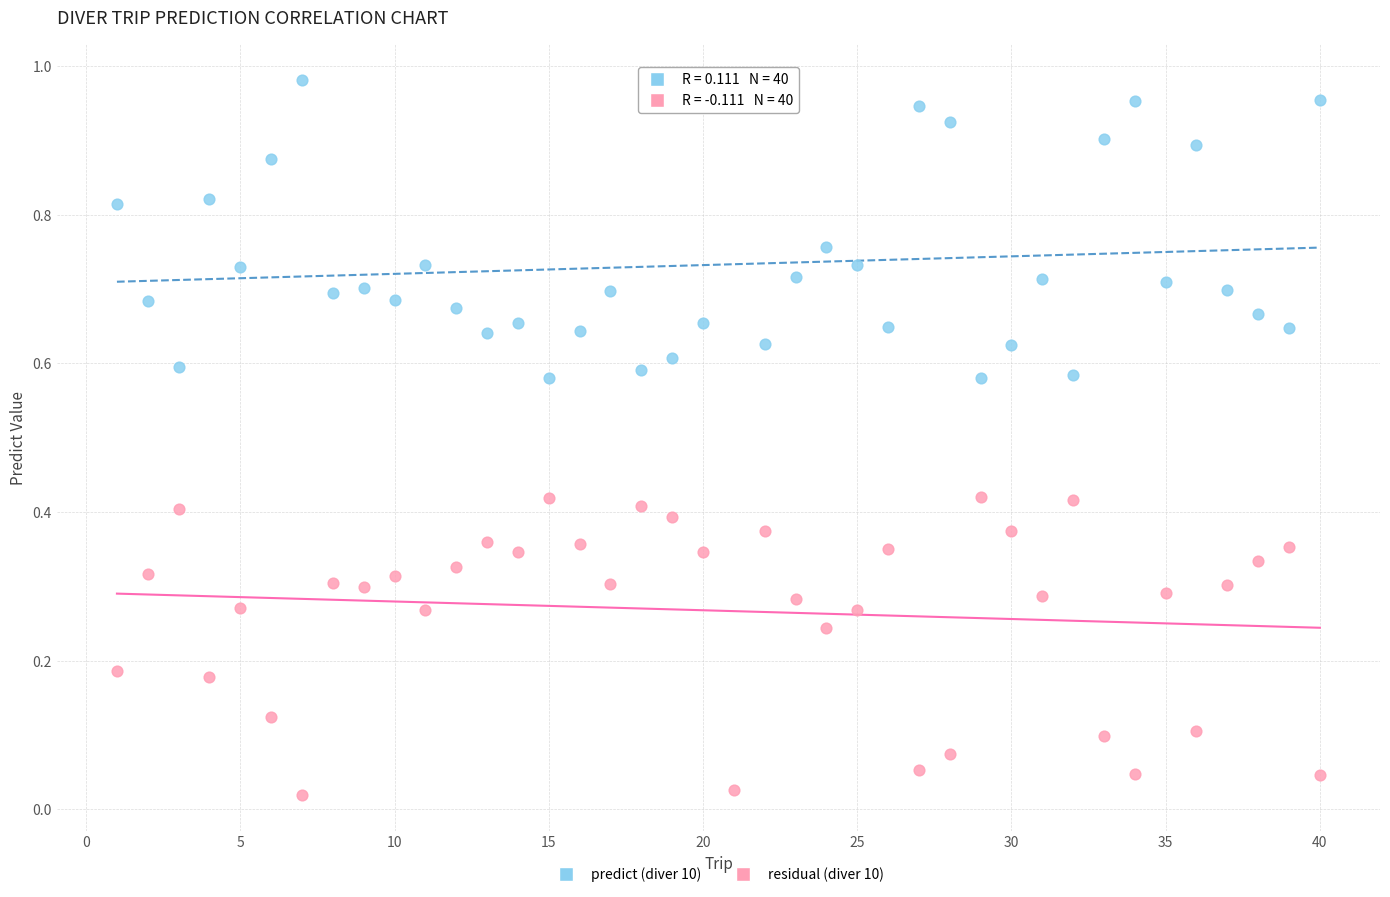

Across all data points, what is the range of X values (max minus min)?

39.0